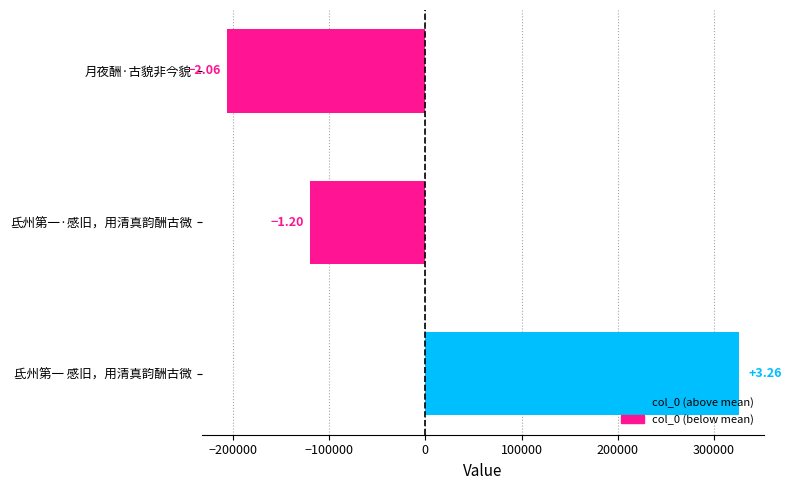

Are the bars horizontal?

Yes